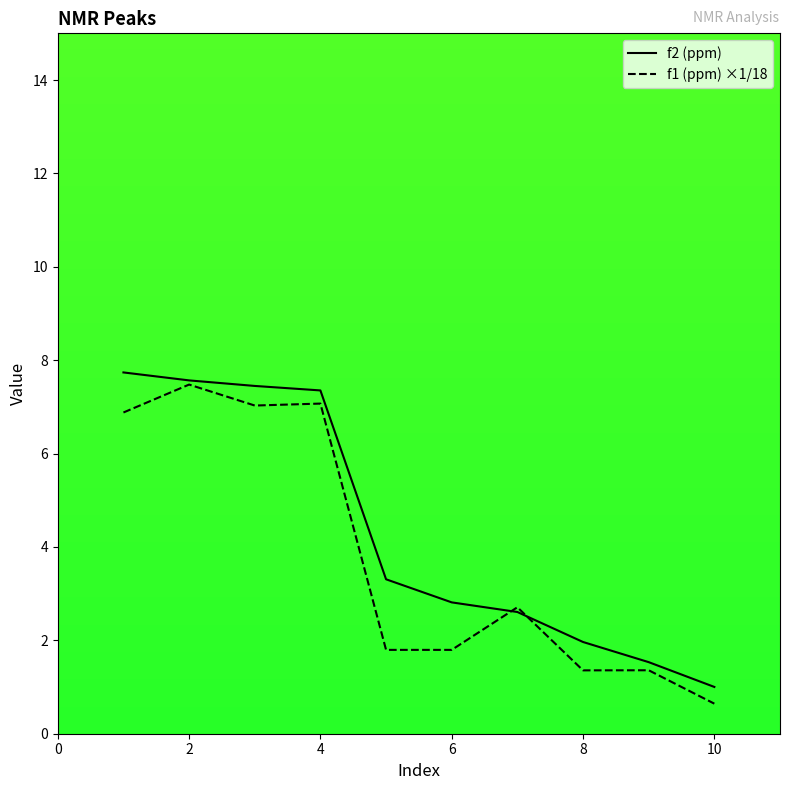

What is the total value across all series at 10?

1.6